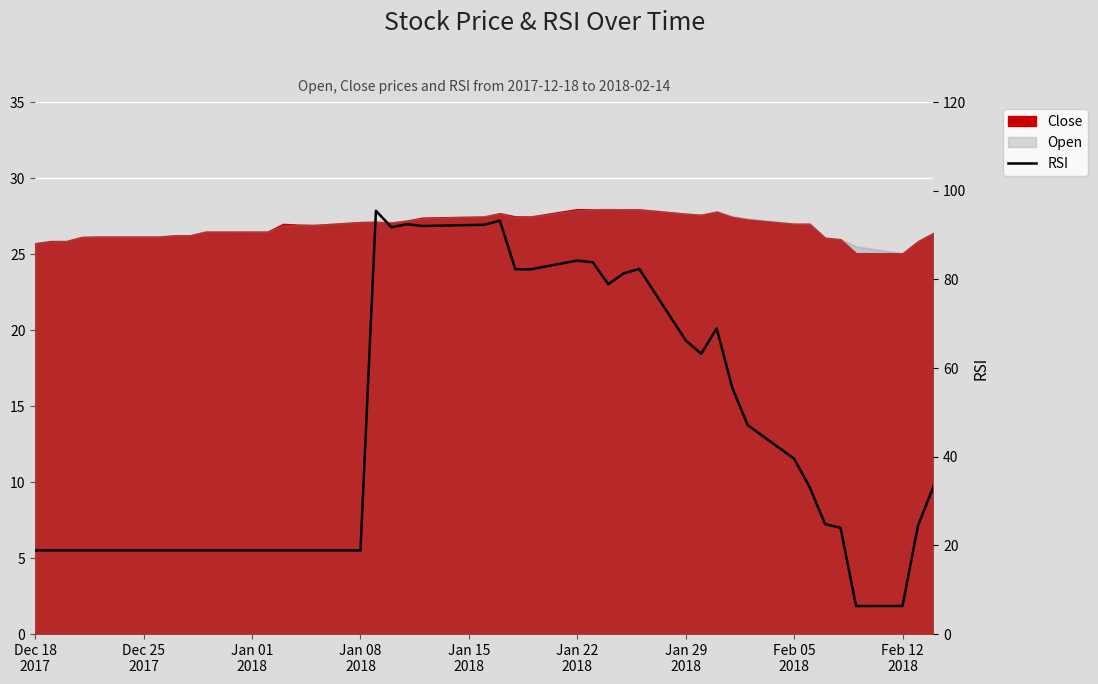

The chart shows a value of 31.3 at Jan 29
2018. True or false?

False